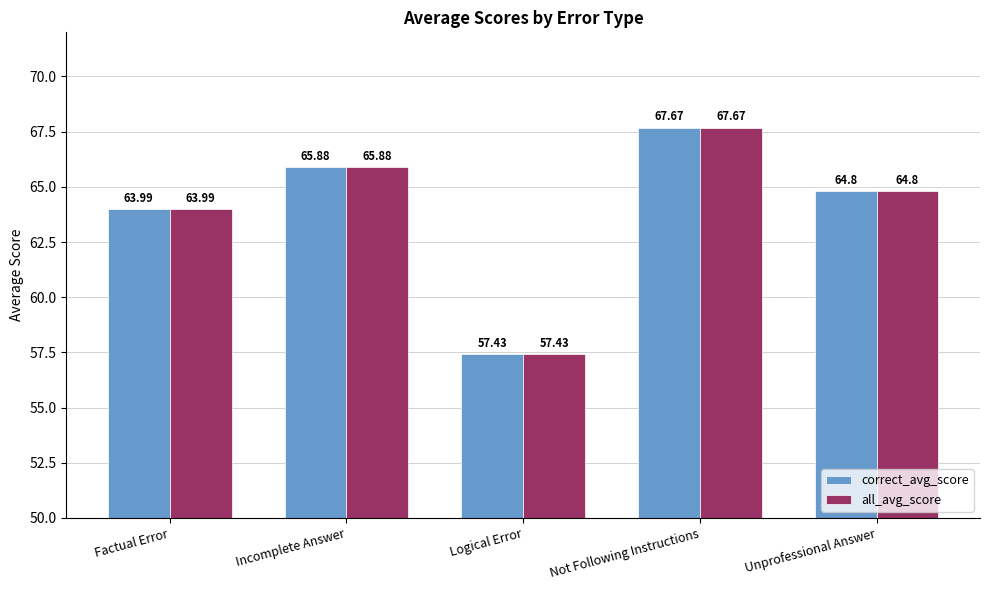

What is the label of the 4th bar from the left?

Not Following Instructions